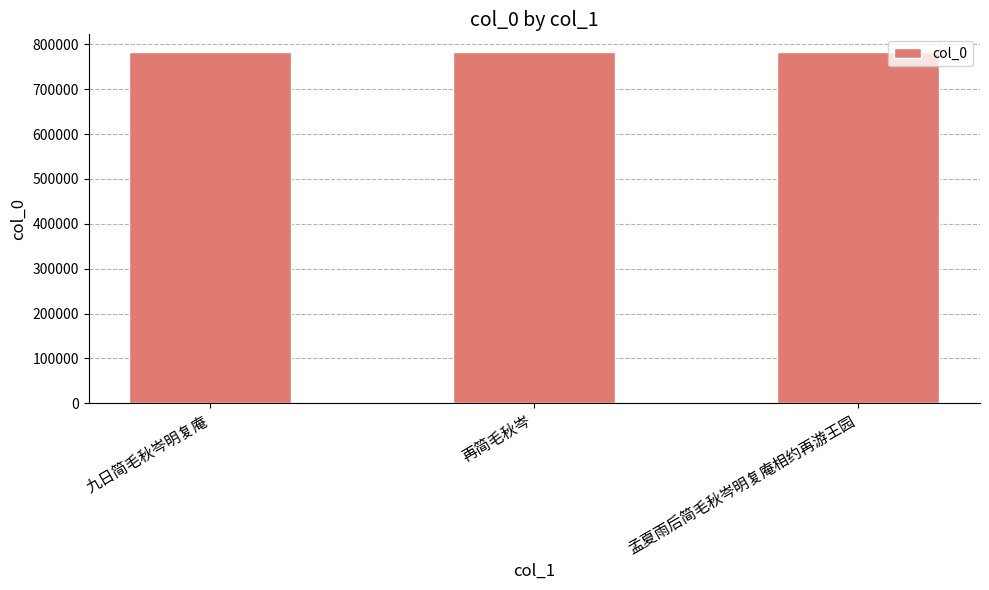

What is the difference between the maximum and minimum values?

332